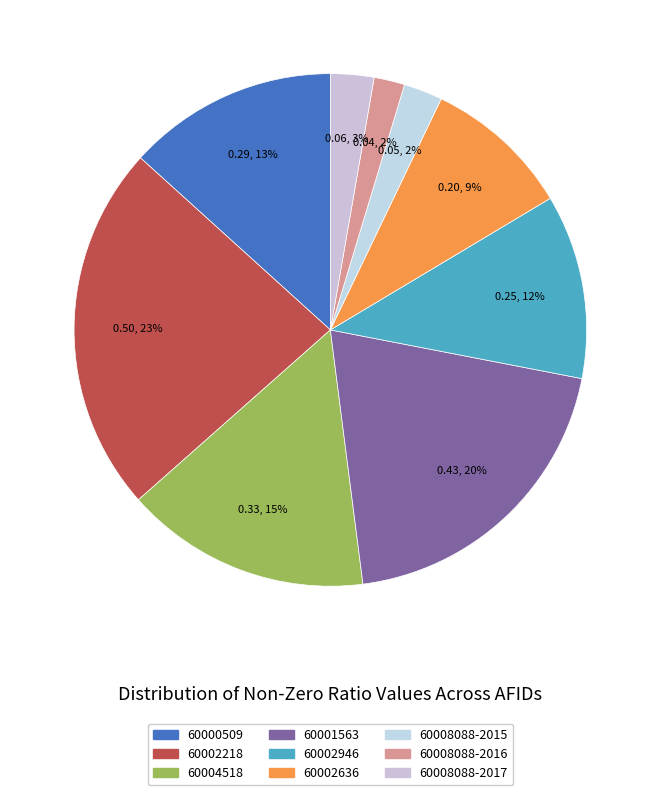

How many segments does this pie chart have?

9